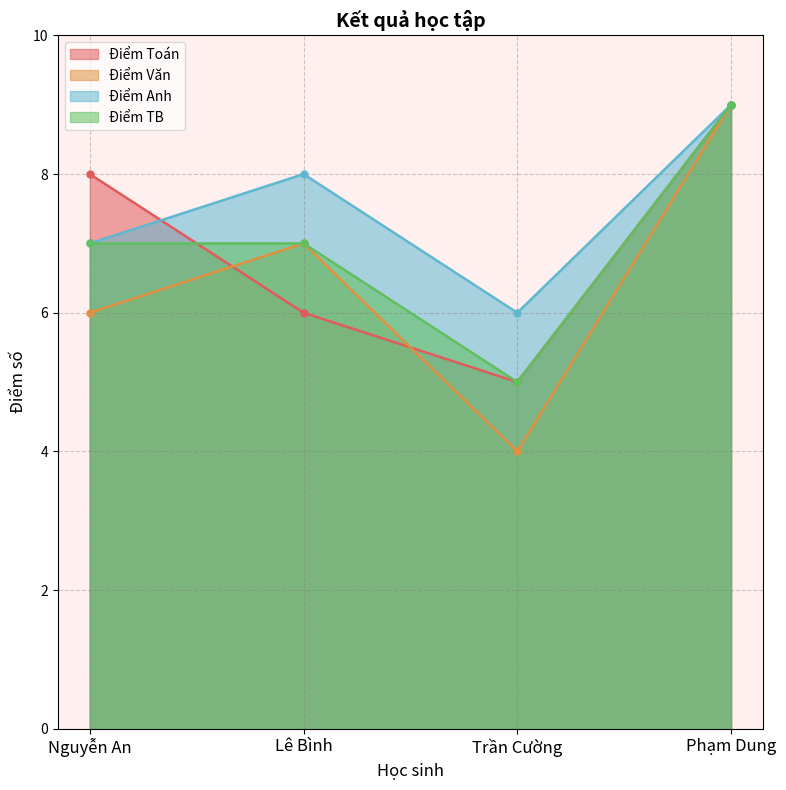

Rank the series by their maximum value, from highest to lowest.

Điểm Toán, Điểm Văn, Điểm Anh, Điểm TB